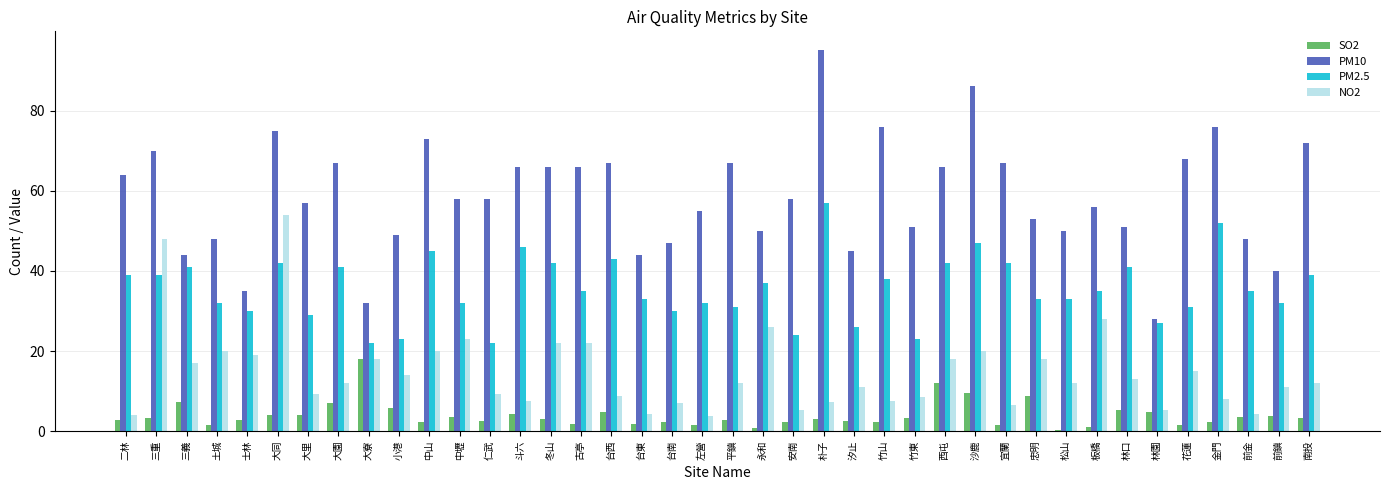

What is the total value across all series at 大同?

175.1